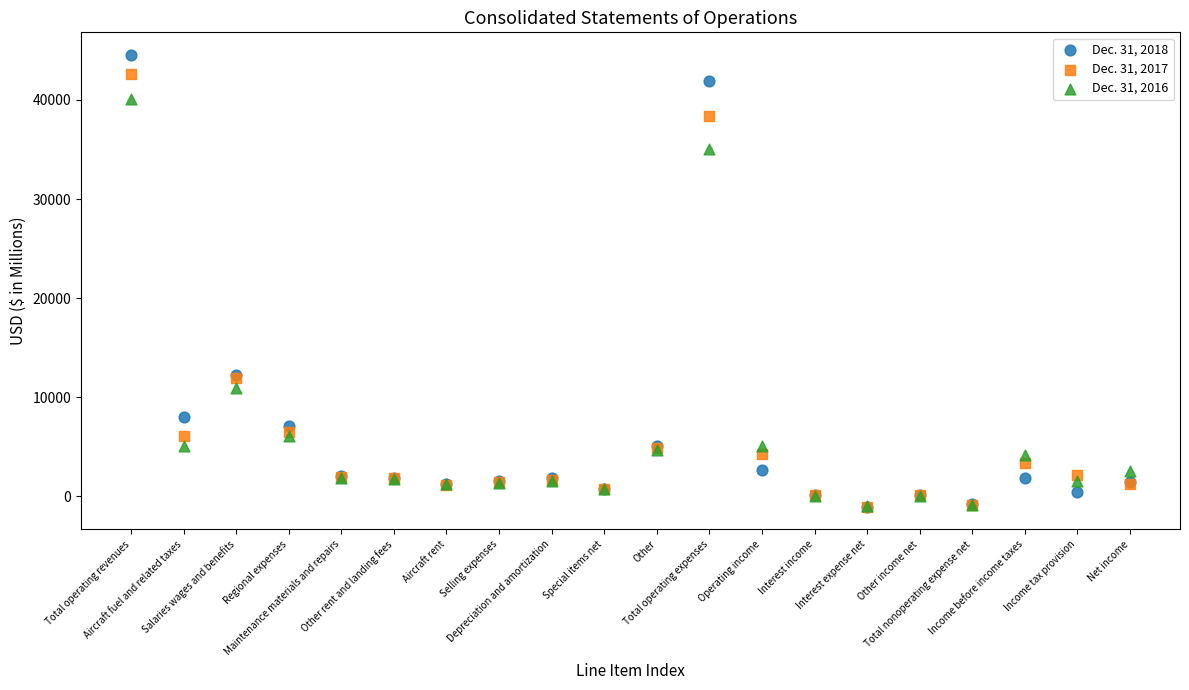

What are all the series names shown in the legend?

Dec. 31, 2018, Dec. 31, 2017, Dec. 31, 2016